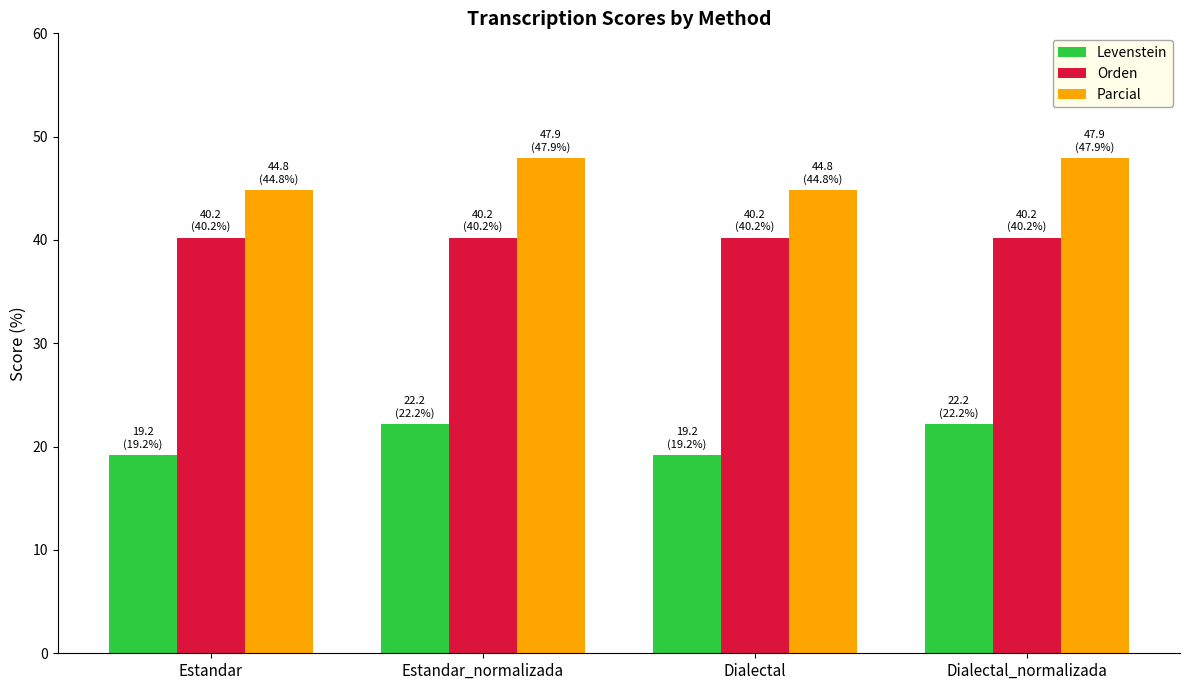

Count the number of data series in this chart.

3